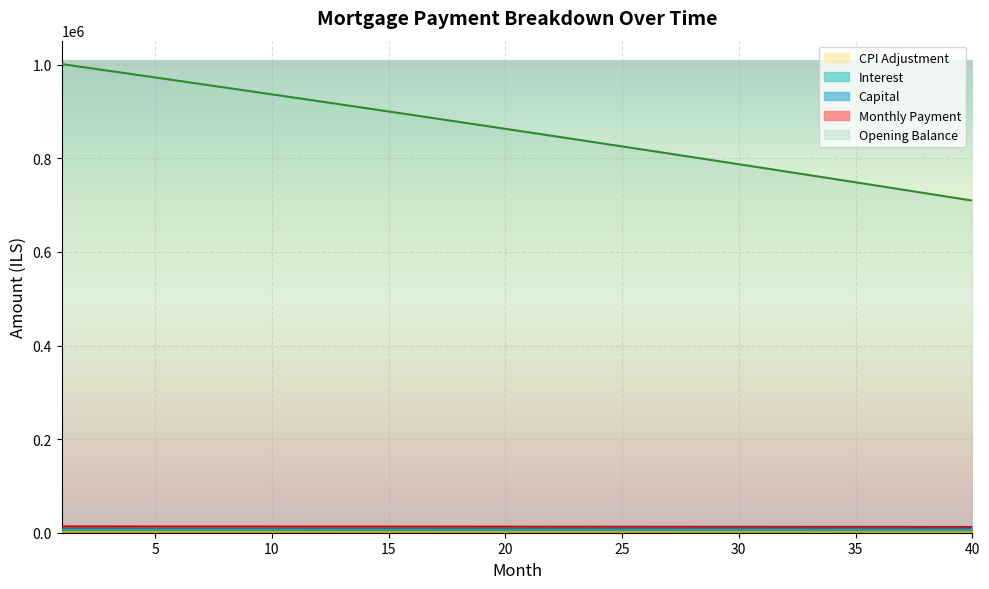

True or false: opening_balance and capital cross at least once.

False